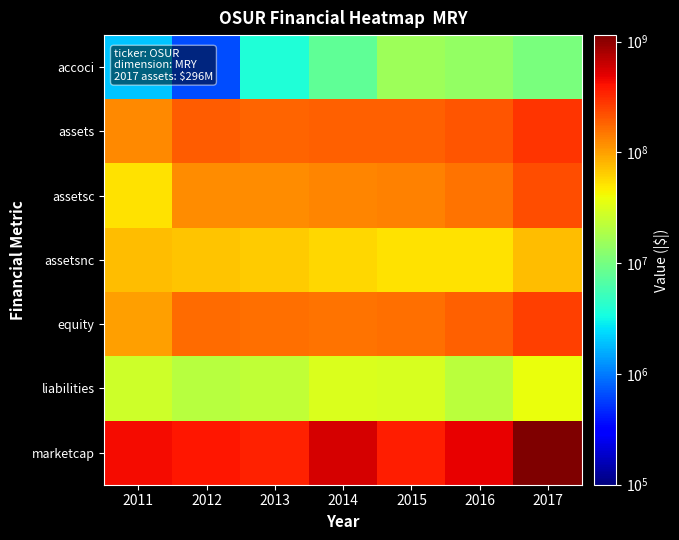

Reading left to right, transcribe all the data shown in this chart.

accoci: 2011=1964000	2012=666000	2013=3797000	2014=7848000	2015=15639000	2016=14220000	2017=10340000
assets: 2011=127861000	2012=191439000	2013=184245000	2014=189633000	2015=189321000	2016=207935000	2017=296201000
assetsc: 2011=52836000	2012=120117000	2013=119575000	2014=131214000	2015=136714000	2016=156441000	2017=221905000
assetsnc: 2011=75025000	2012=71322000	2013=64670000	2014=58419000	2015=52607000	2016=51494000	2017=74296000
equity: 2011=100250000	2012=170315000	2013=161146000	2014=158701000	2015=159436000	2016=185850000	2017=258081000
liabilities: 2011=27611000	2012=21124000	2013=23099000	2014=30932000	2015=29885000	2016=22085000	2017=38120000
marketcap: 2011=430188311	2012=396255332	2013=349735208	2014=568416083	2015=363746552	2016=489314922	2017=1143827390